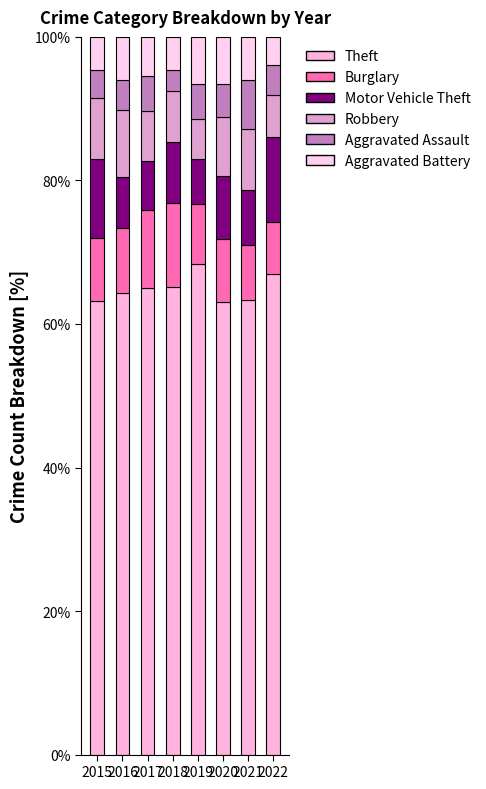

Which has a higher value, 2020 or 2019?

2019